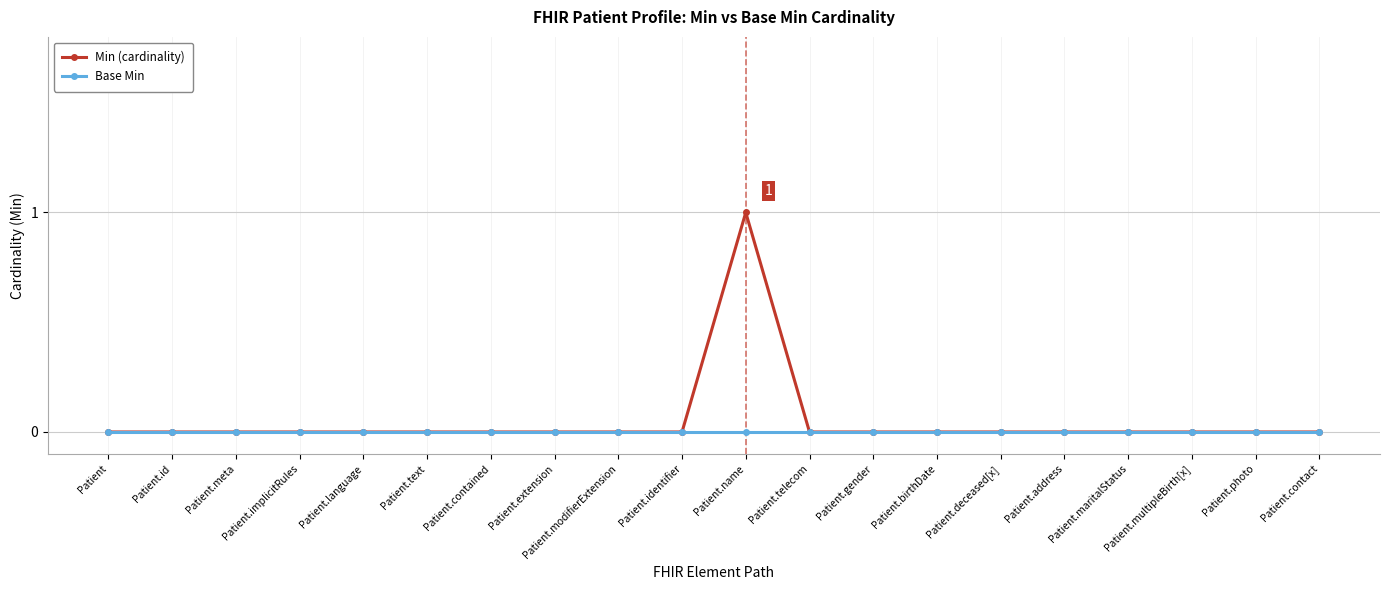

What are all the series names shown in the legend?

Min (cardinality), Base Min